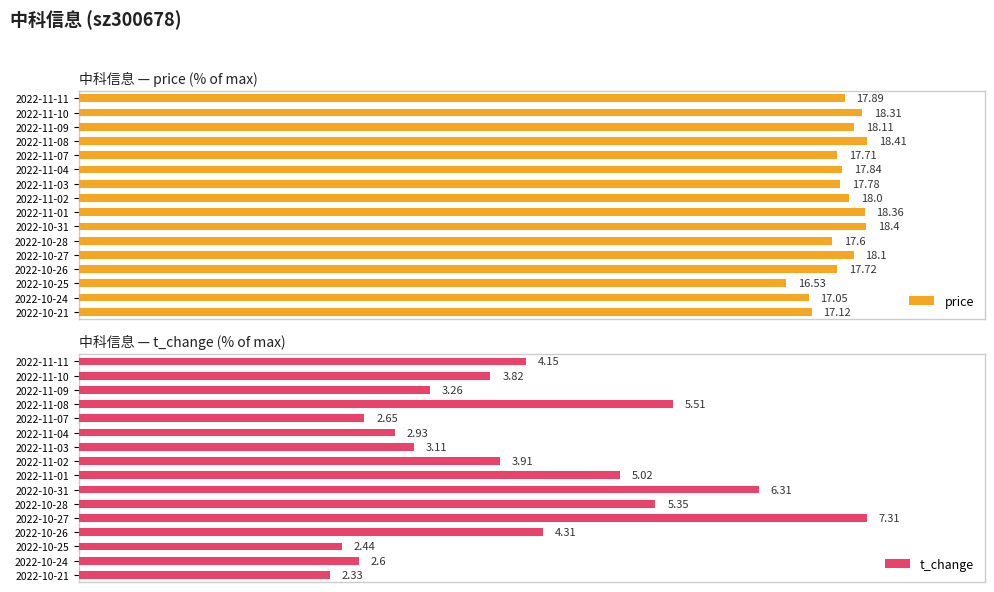

Is the value of t_change at 2022-11-11 greater than the value of price at 2022-10-24?

No